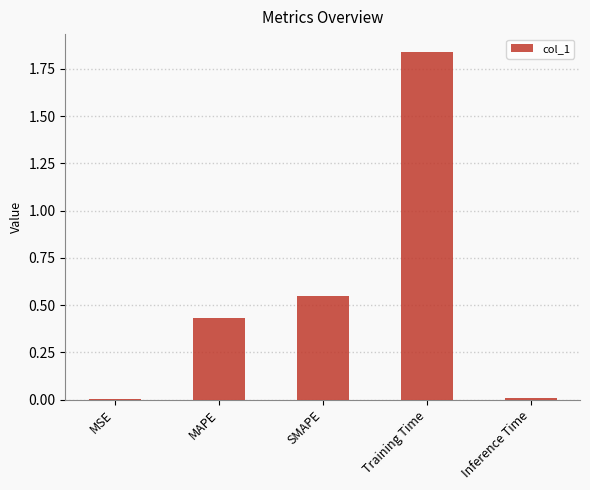

Are the bars horizontal?

No